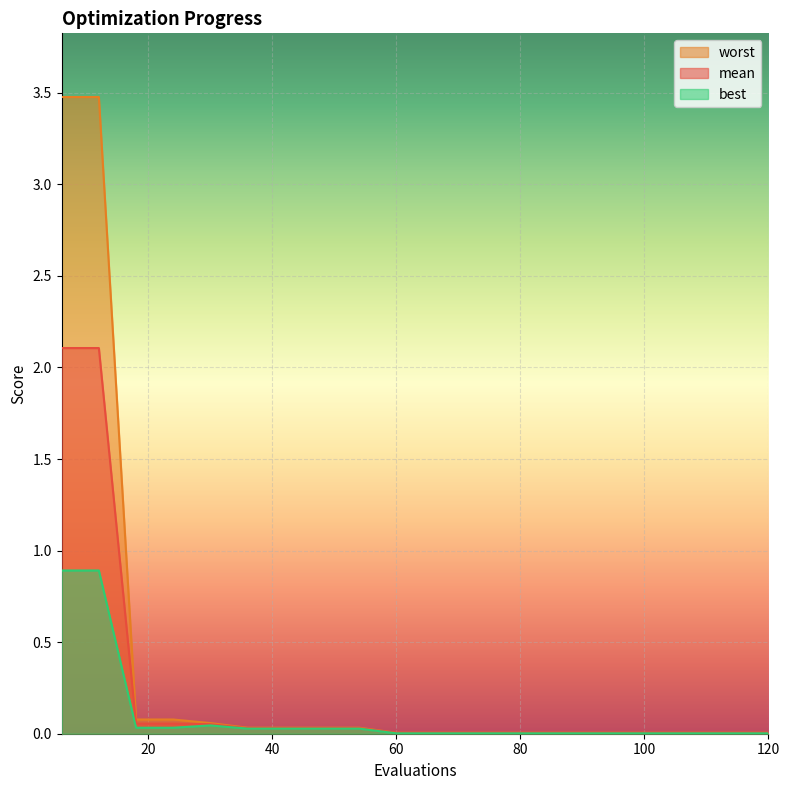

List the series in order of their overall mean, highest first.

worst, mean, best